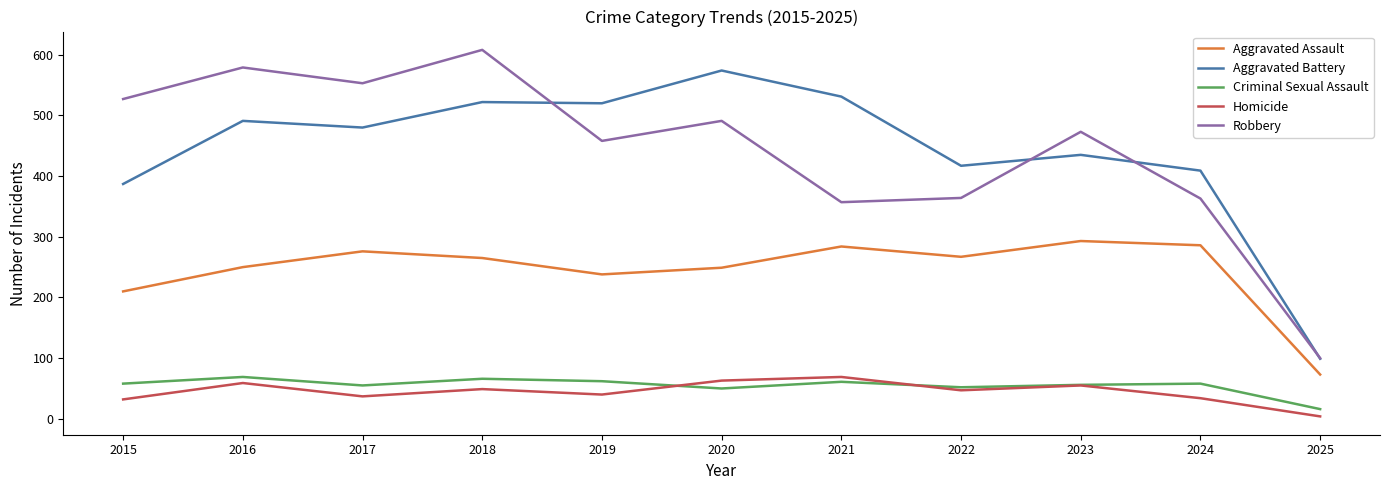

Where is Aggravated Battery nearest to the value 336?

2015